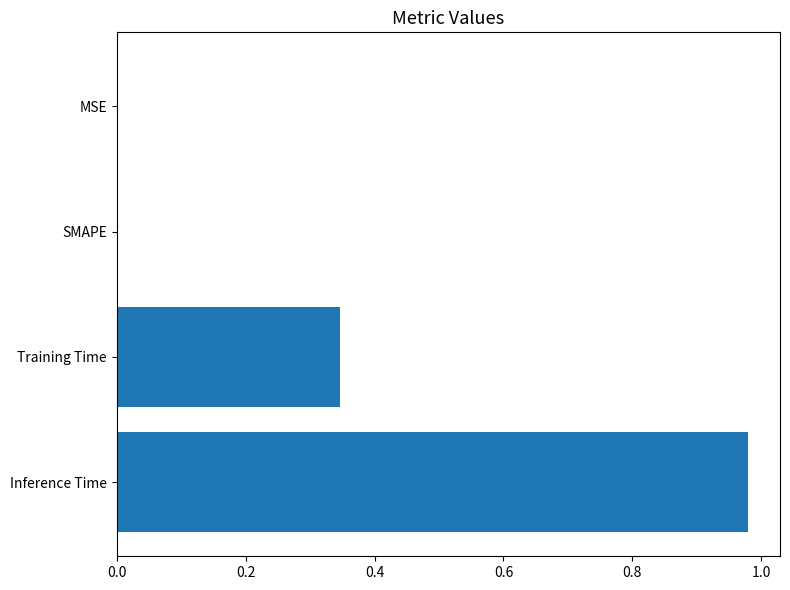

Which has a higher value, Training Time or Inference Time?

Inference Time